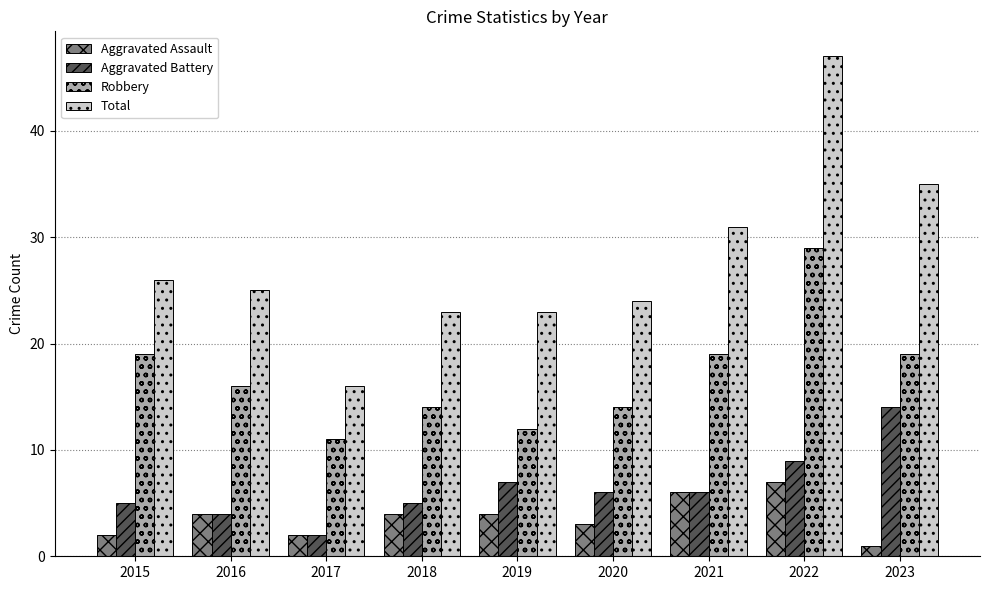

At 2015, list the series in order from largest to smallest.

Total, Robbery, Aggravated Battery, Aggravated Assault